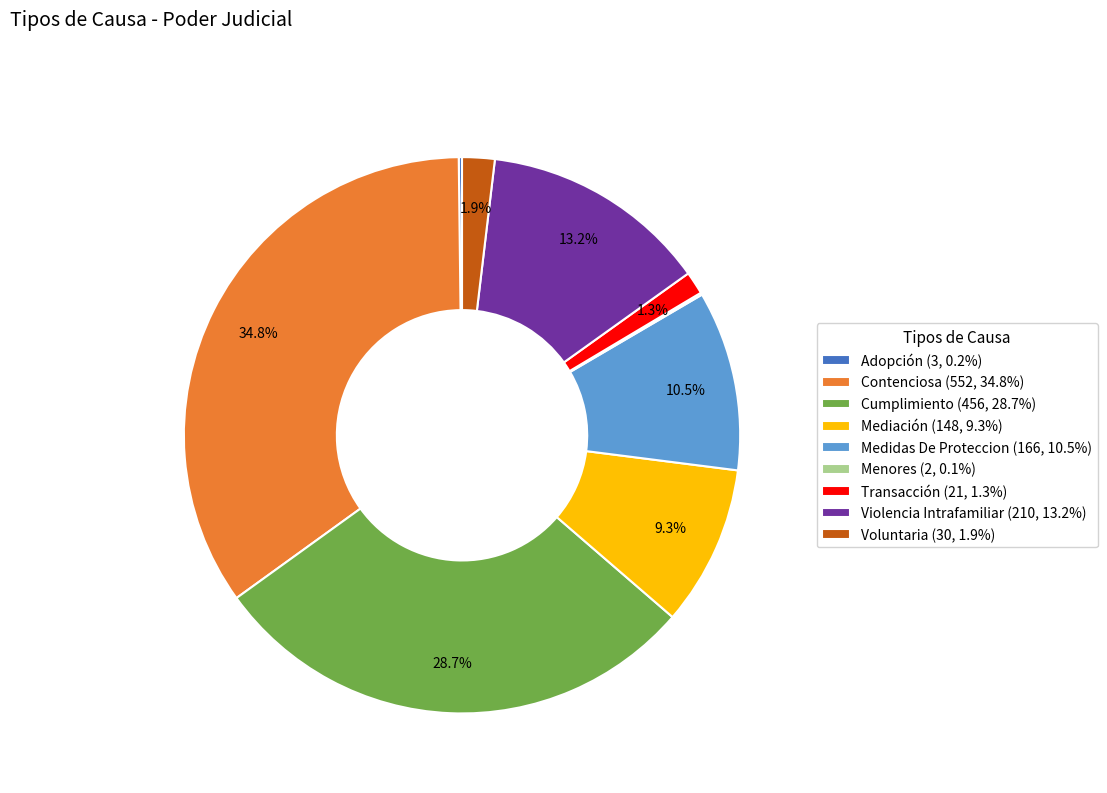

To the nearest percent, what is the average slice percentage?

11%